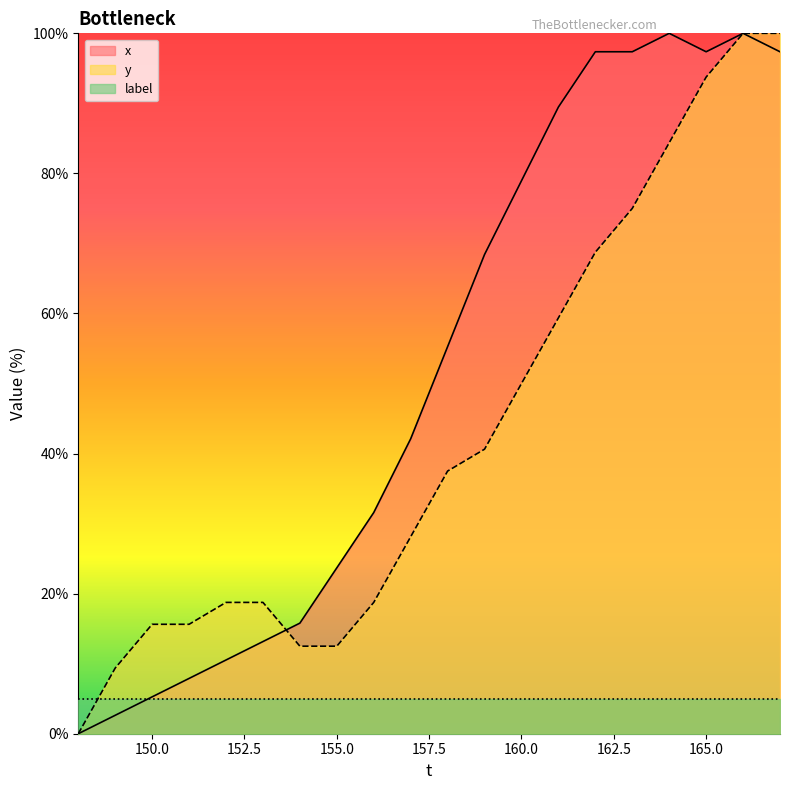

What is the value of the x point at the 17th from the left?

100.0